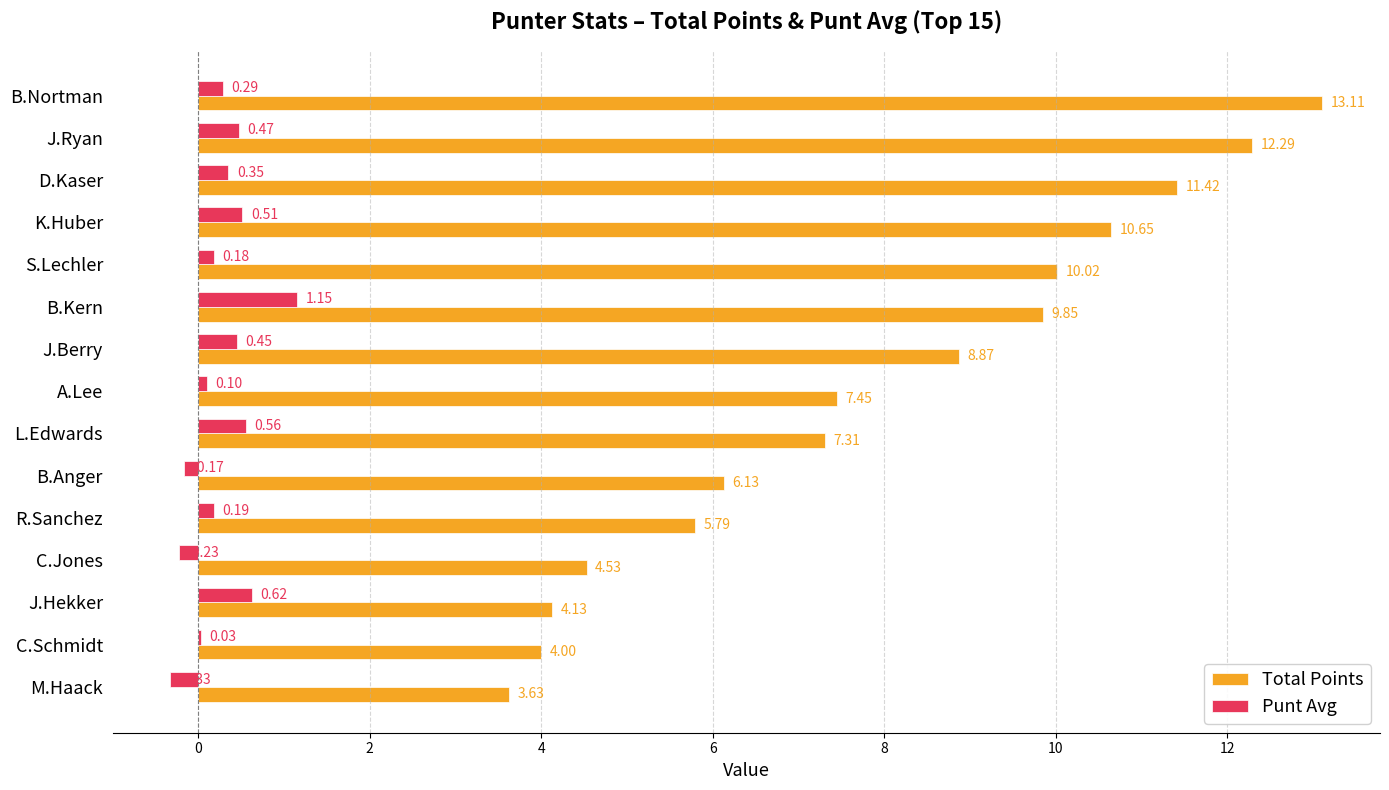

What is the total value across all series at B.Nortman?

13.4